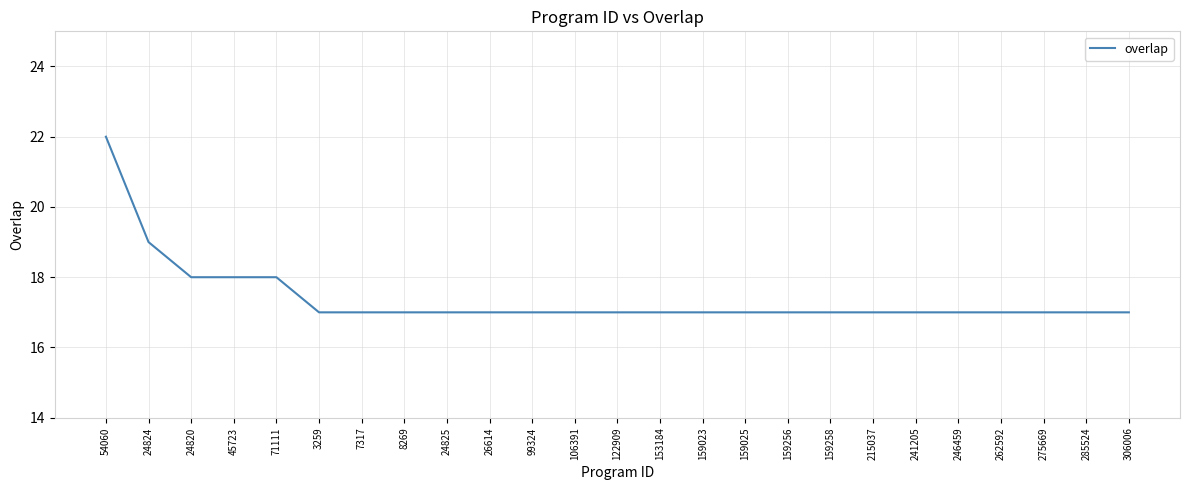

The chart shows a value of 7 at 159256. True or false?

False